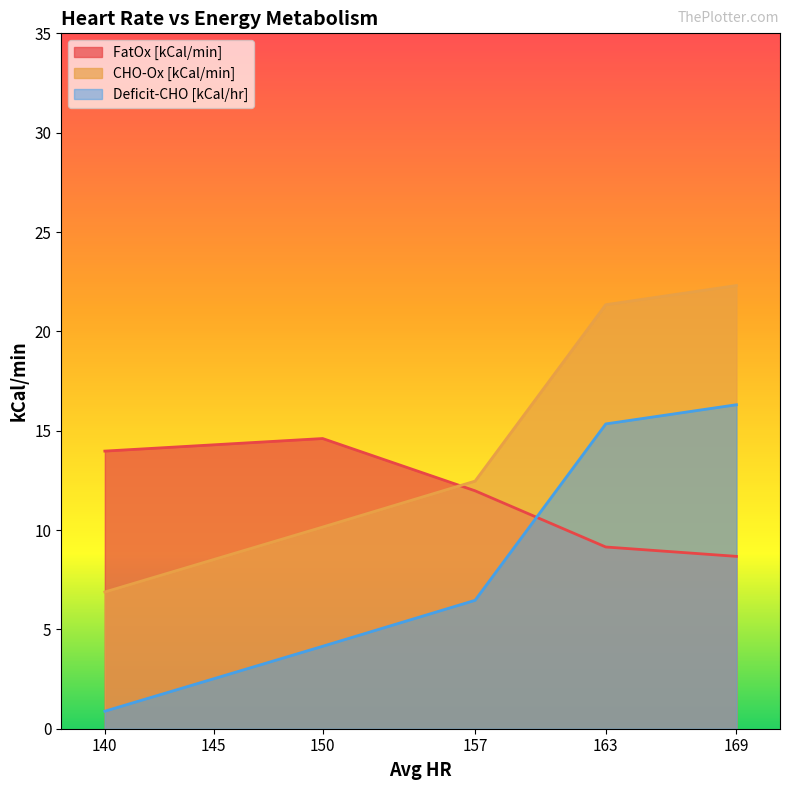

Which category has the highest value in the Deficit-CHO [kCal/hr] series?

169